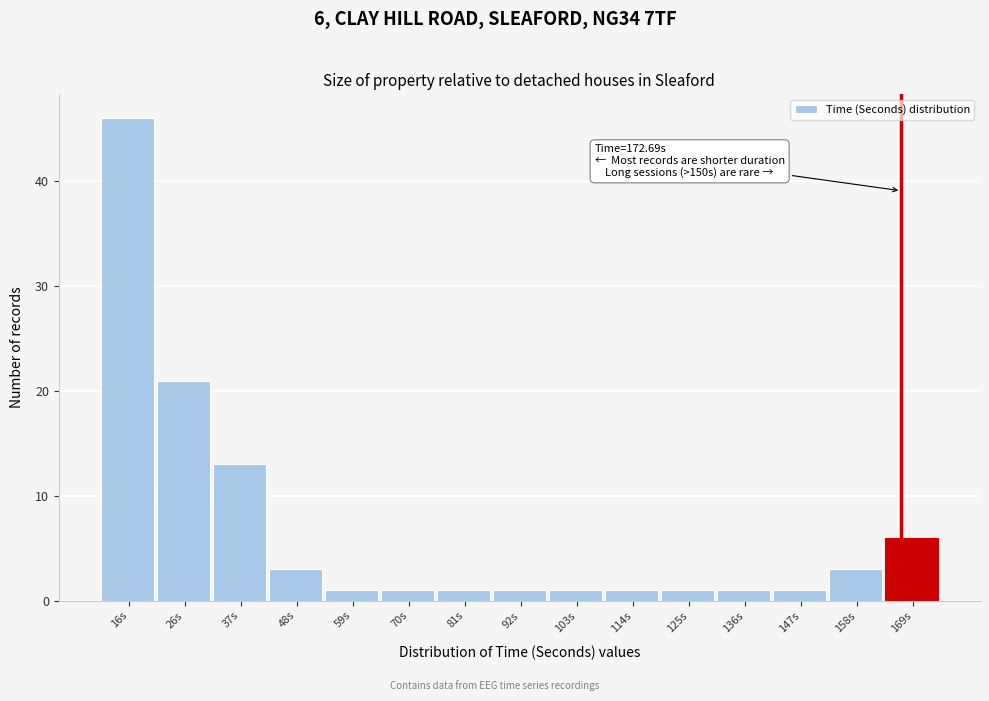

Reading left to right, list all the values displayed in this chart.

16s=46	26s=21	37s=13	48s=3	59s=1	70s=1	81s=1	92s=1	103s=1	114s=1	125s=1	136s=1	147s=1	158s=3	169s=6